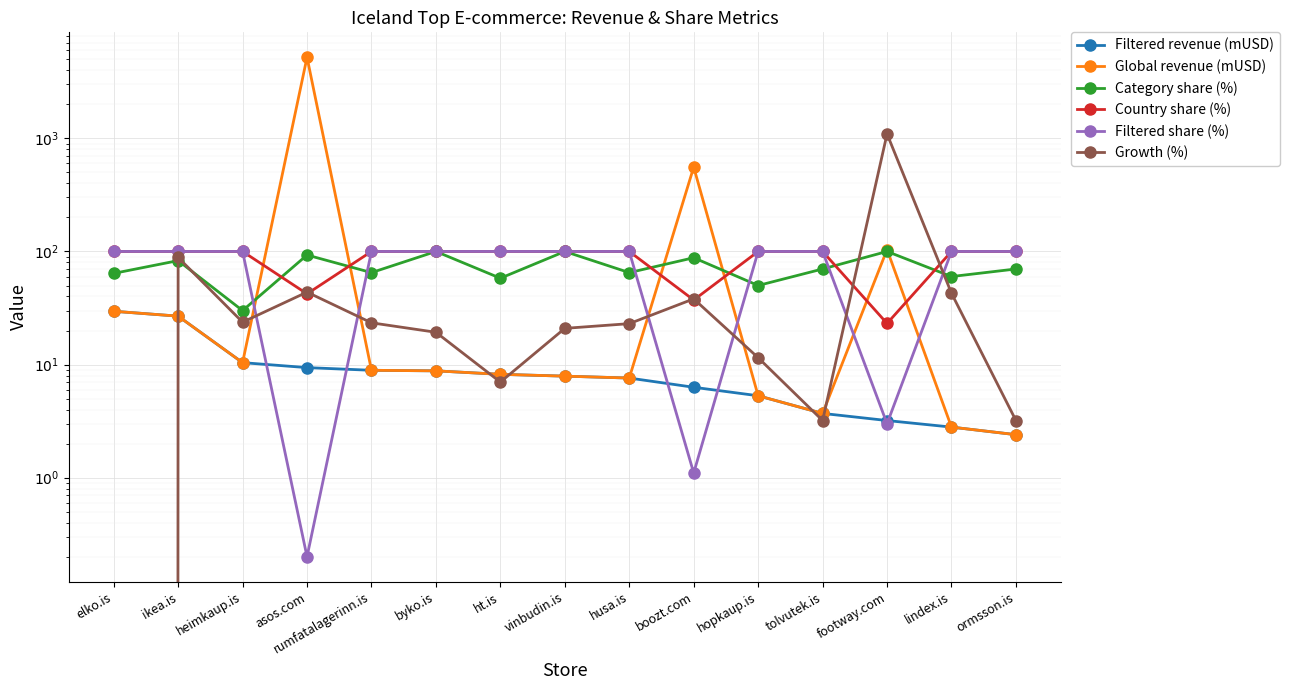

At which category does Global revenue (mUSD) reach its first local peak?

asos.com